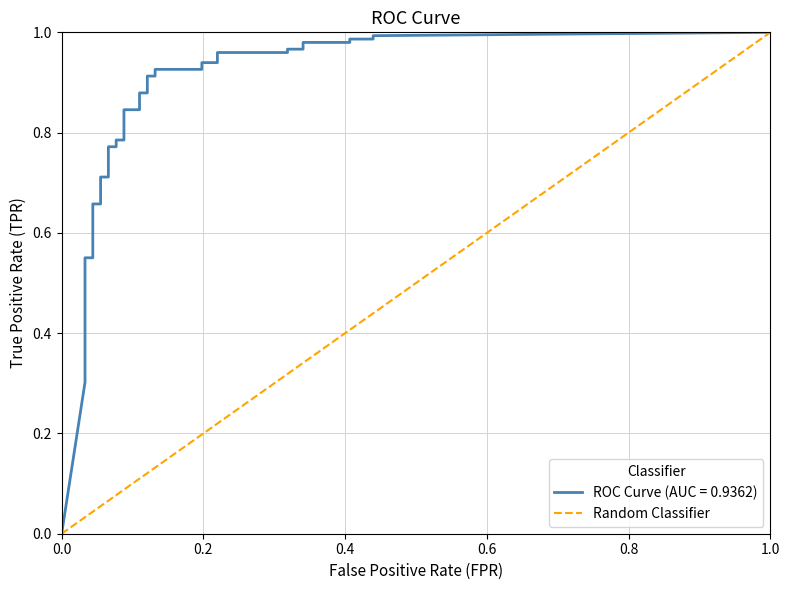

What is the change in value from 0.0 to 1.0?

+1